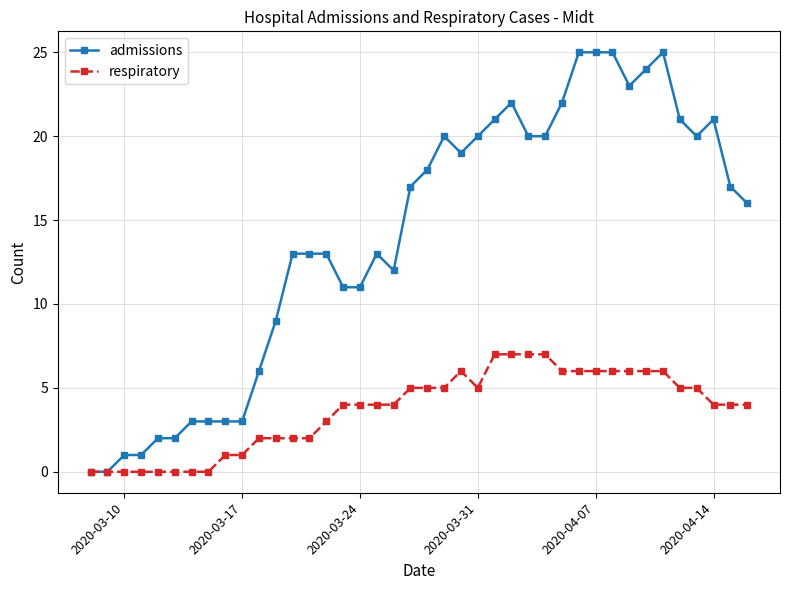

What is the value of the respiratory point at the 32nd from the left?

6